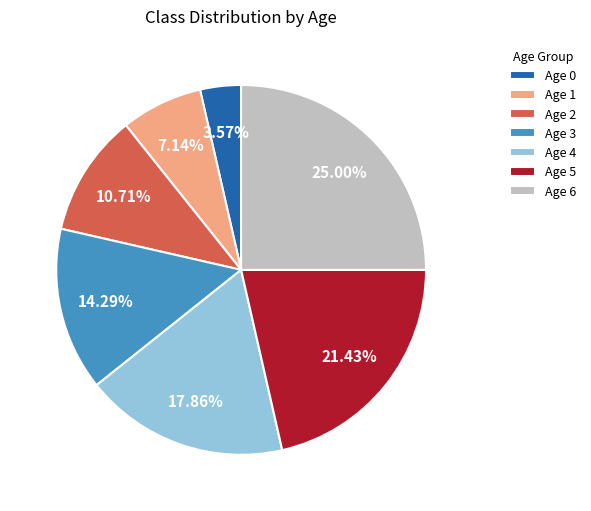

Between Age 6 and Age 1, which is larger?

Age 6